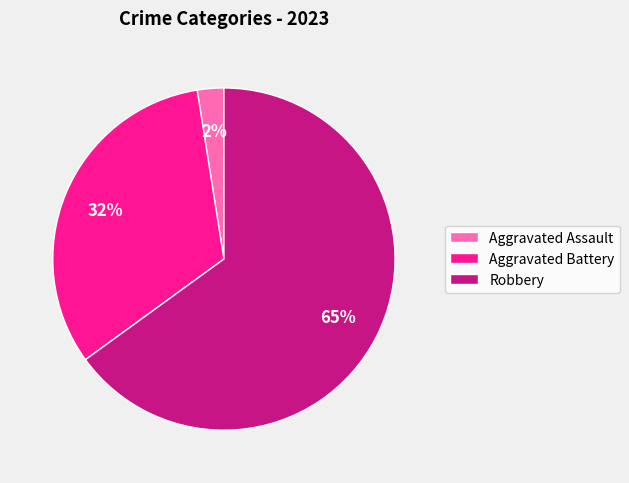

To the nearest percent, what is the average slice percentage?

33%